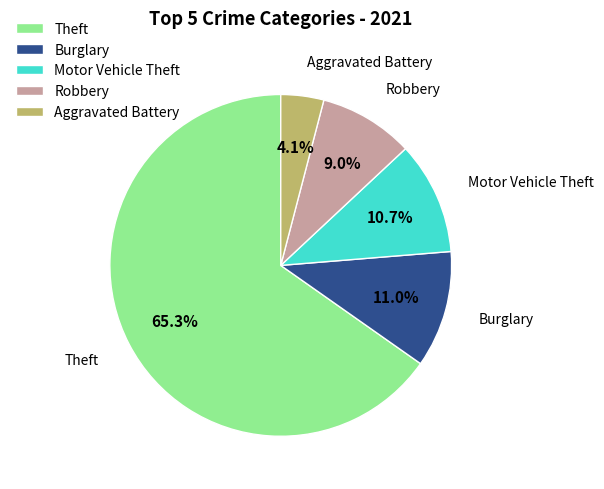

To the nearest percent, what percentage of the pie is Burglary?

11%